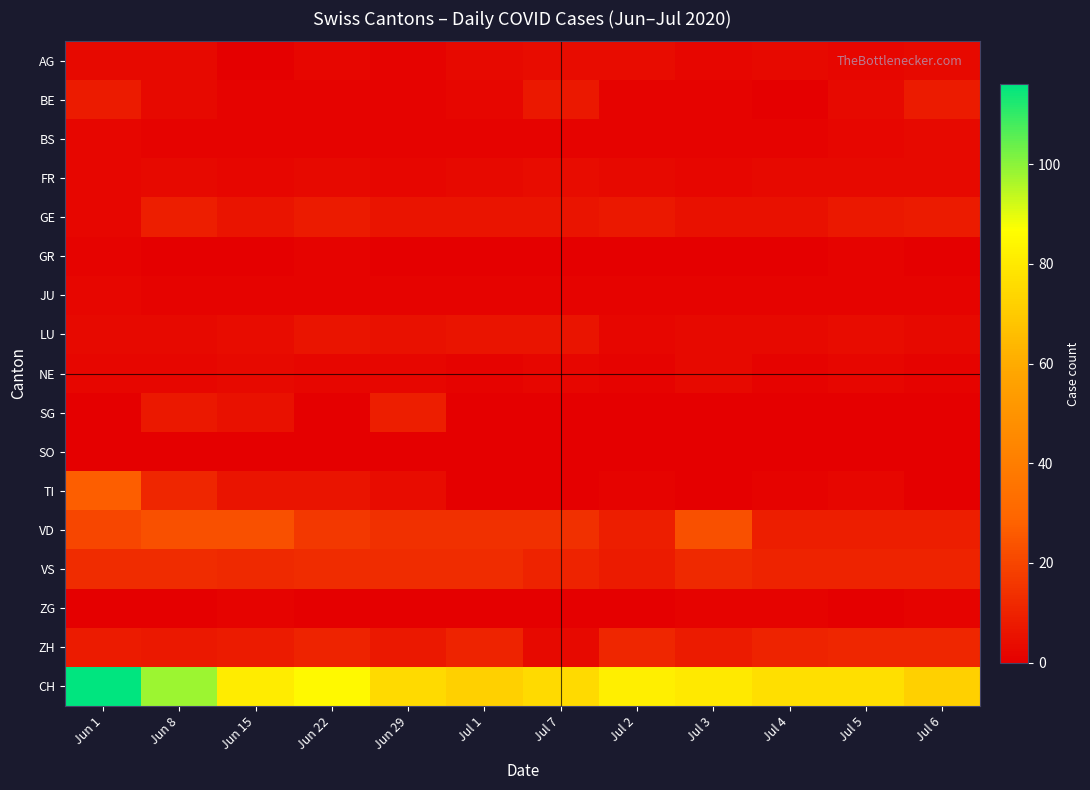

How many distinct data groups are displayed?

17